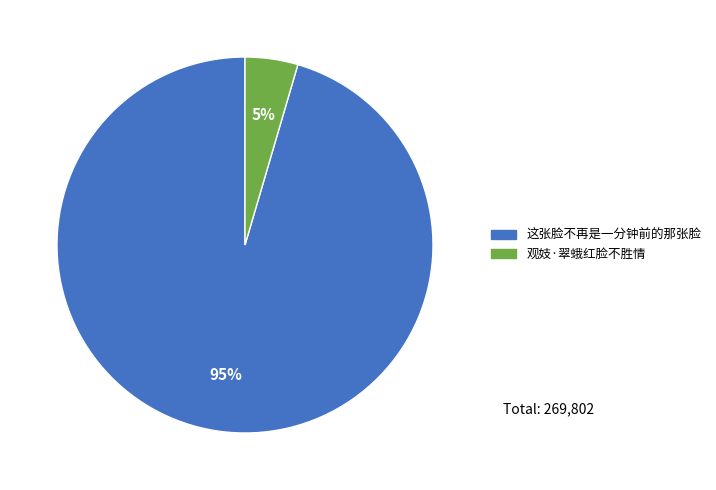

True or false: 这张脸不再是一分钟前的那张脸 accounts for 83% of the total.

False